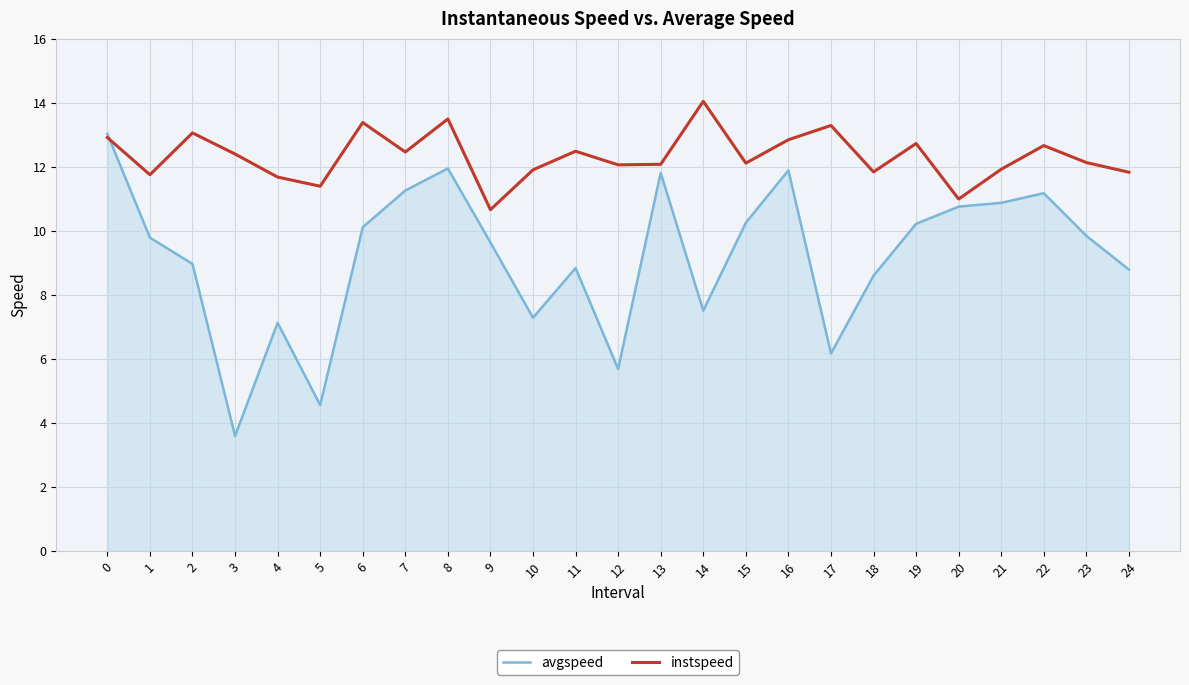

Where is the first local minimum for avgspeed?

3